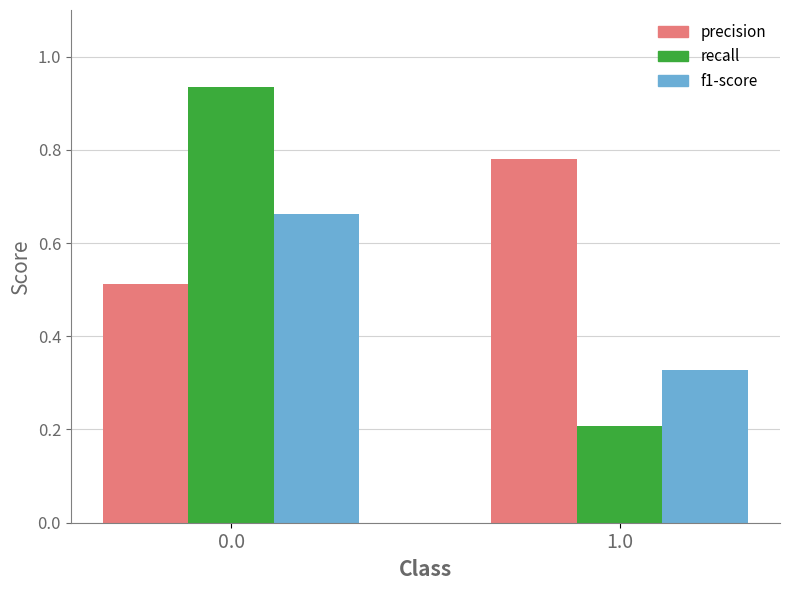

List the labels in order of recall value, largest first.

0.0, 1.0